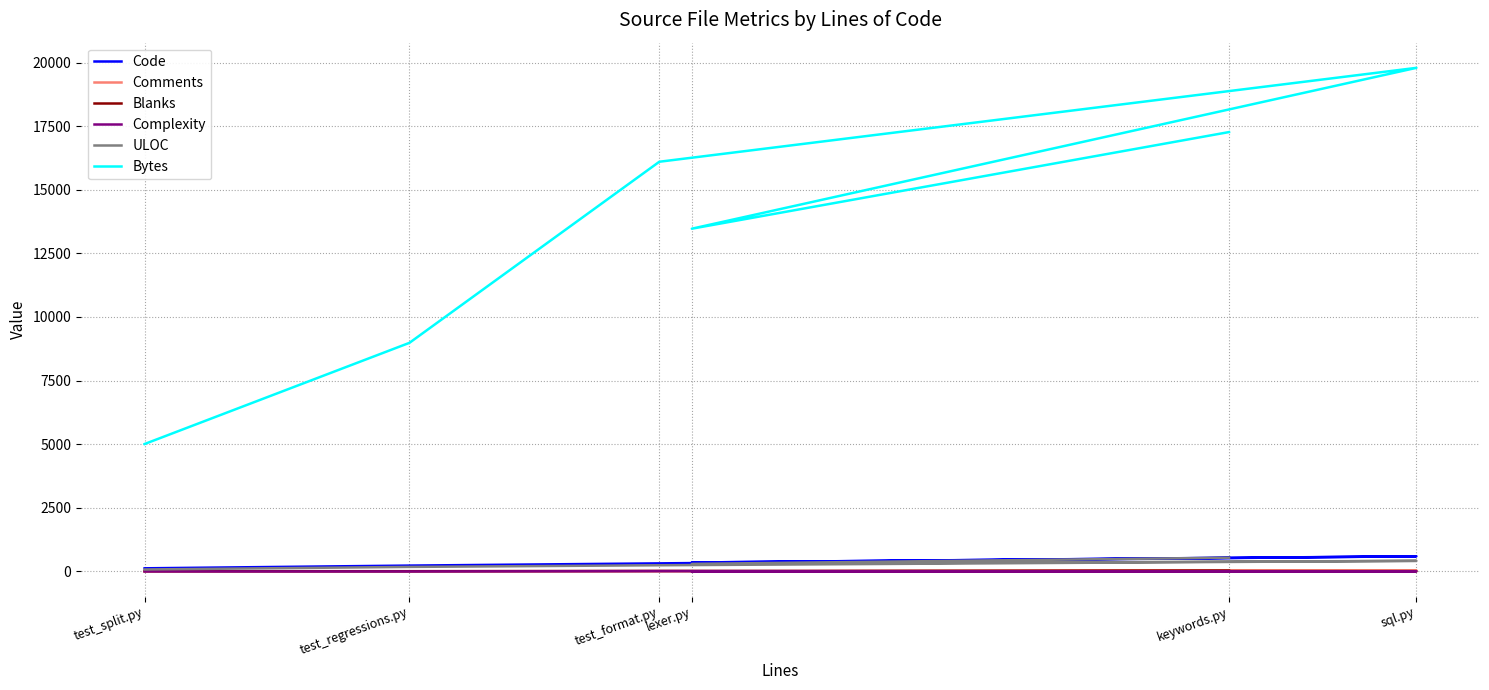

Reading right to left, transcribe all the data shown in this chart.

Code: 537	352	597	318	231	124
Comments: 5	5	42	6	4	3
Blanks: 32	2	10	22	11	13
Complexity: 0	0	8	13	0	1
ULOC: 541	297	417	244	179	78
Bytes: 17267	13470	19791	16101	8985	5009